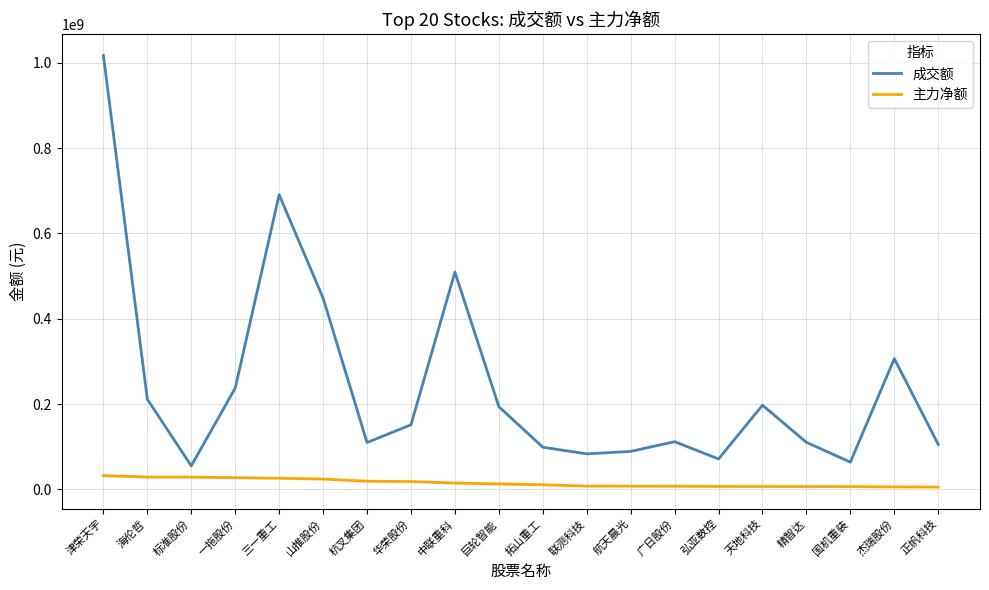

What position from the left is 巨轮智能?

10